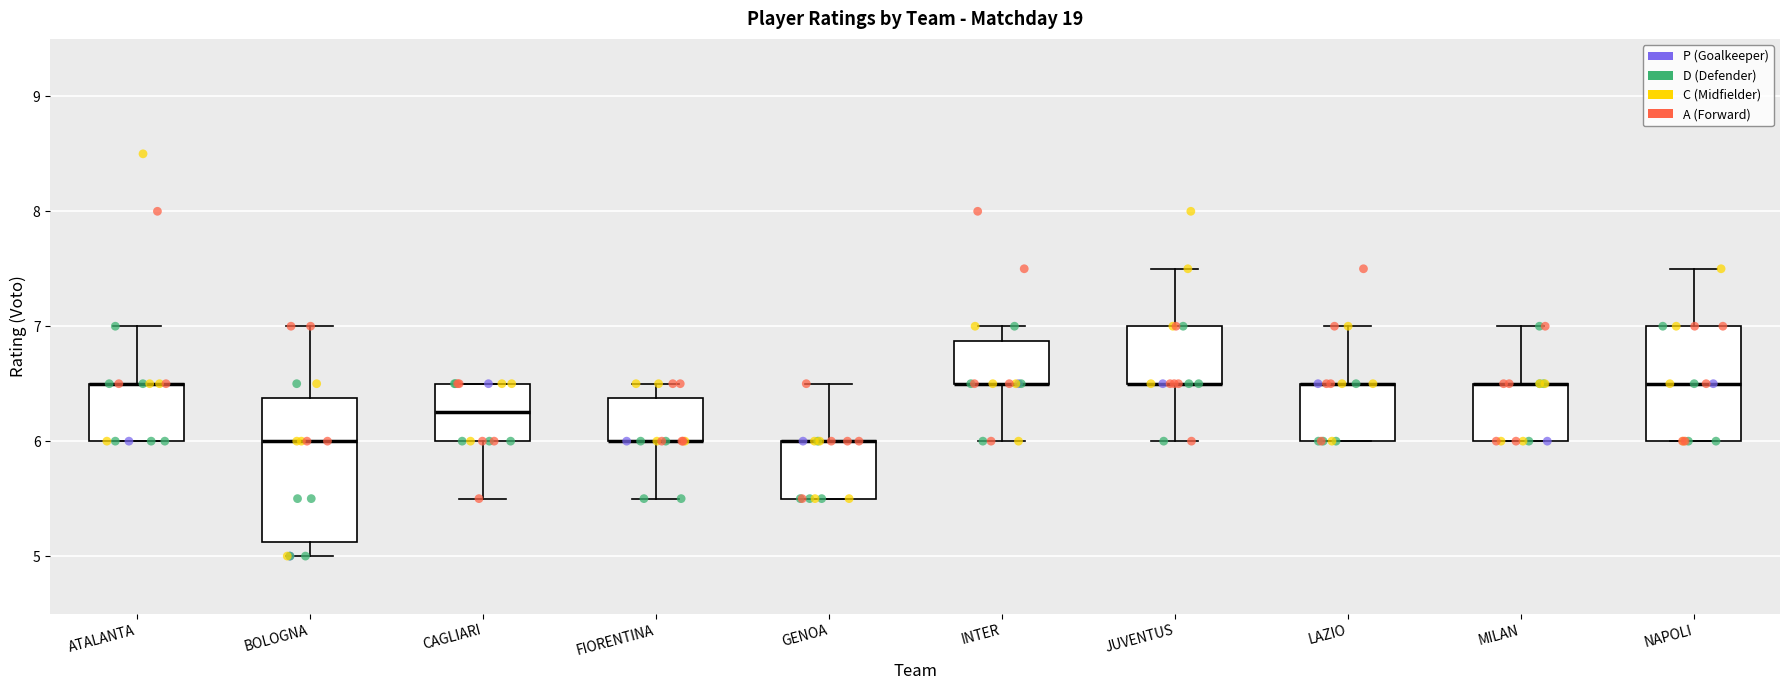

Where is the lower edge of the box for NAPOLI on the y-axis? The values are not printed on the chart, so give them approximately, as read against the axis.

6.0